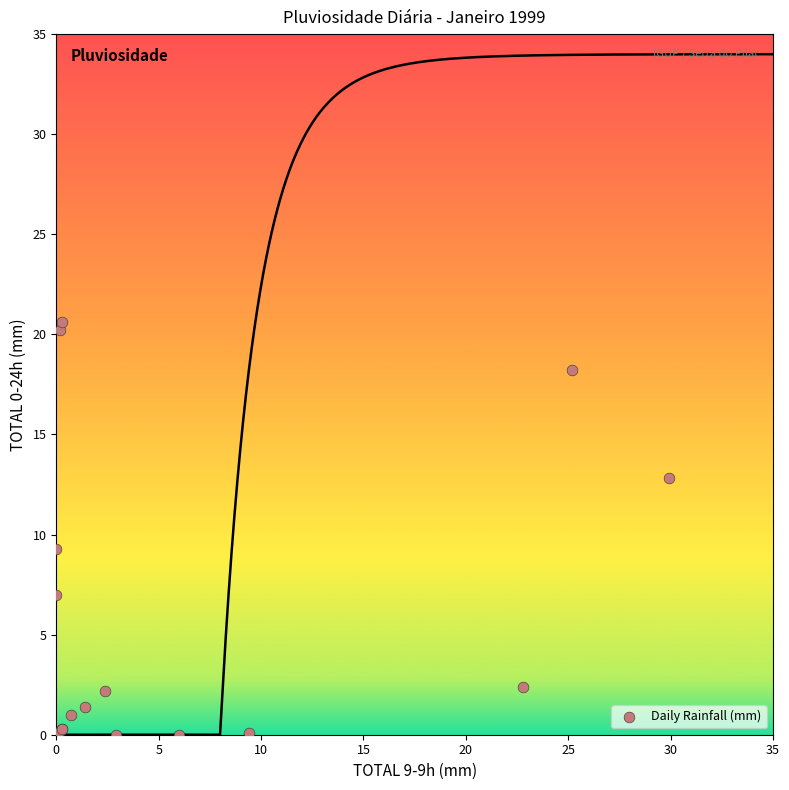

What Y value in the scatter plot is closest to 10?

9.3